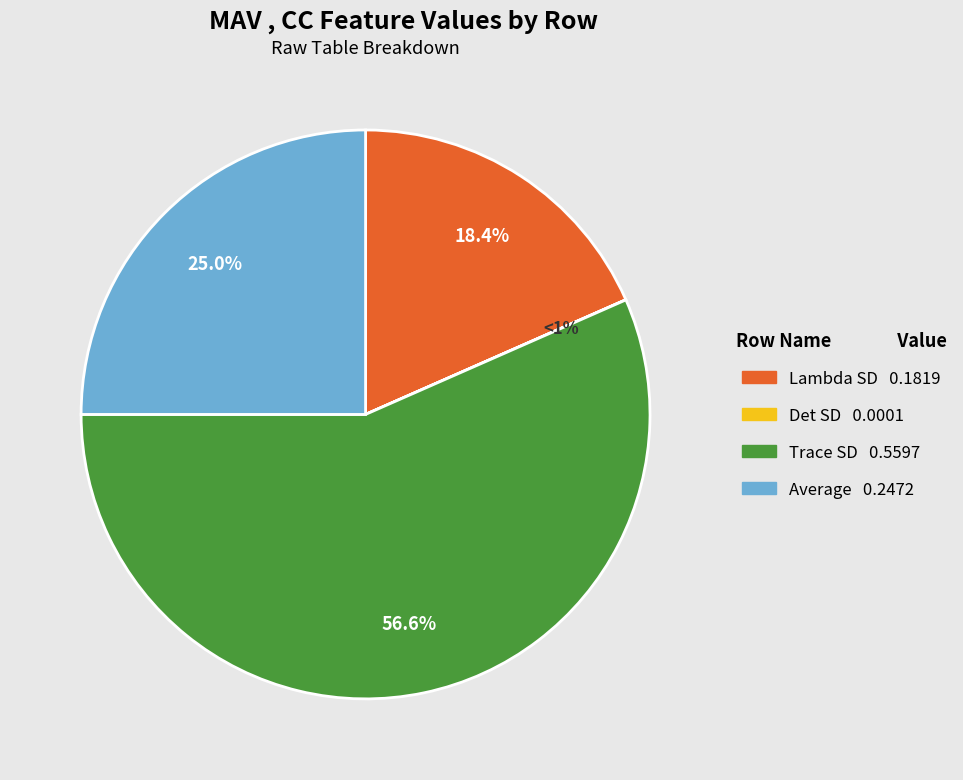

Which category has the smallest portion of the pie?

Det SD